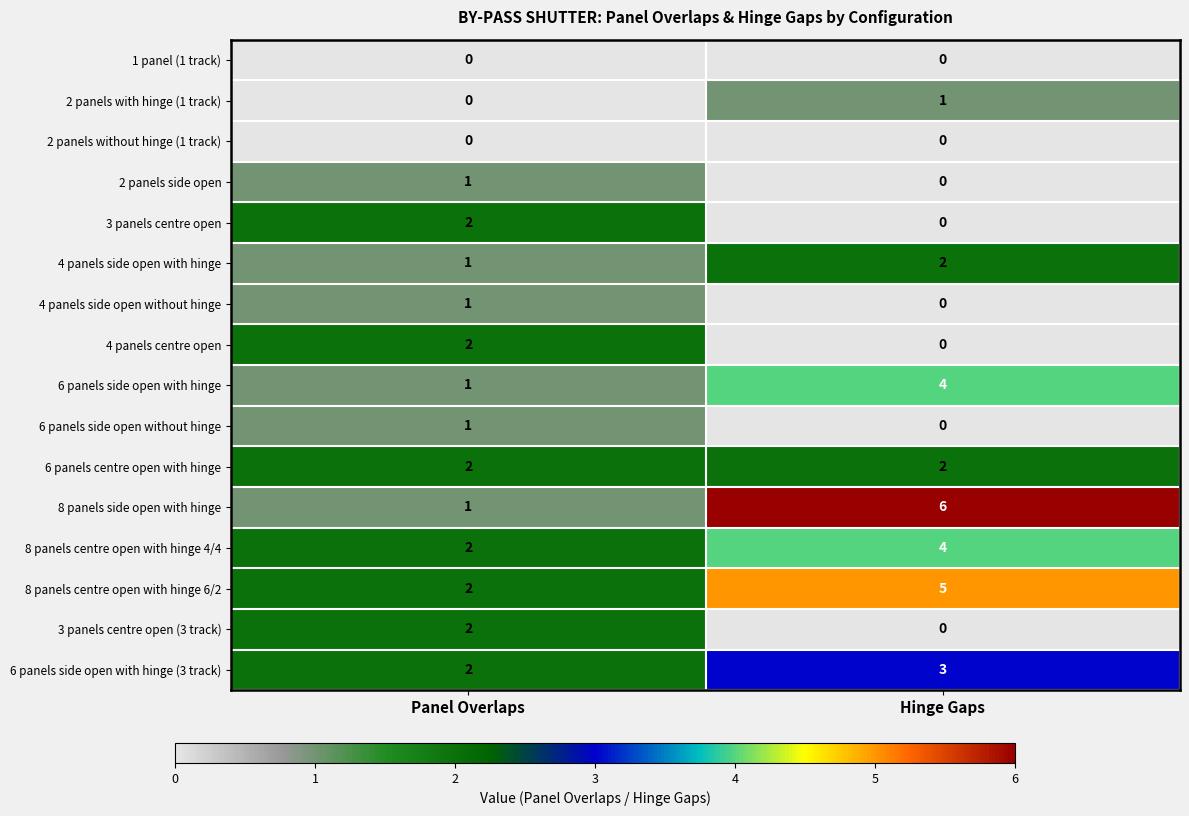

True or false: 1 panel (1 track) has a value of 0 at Panel Overlaps.

True